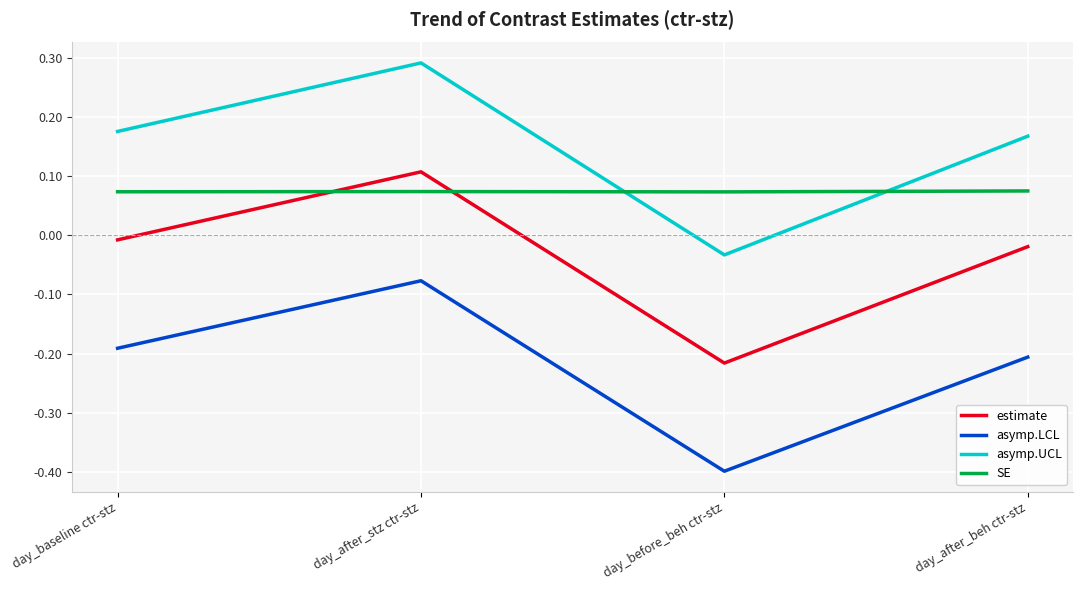

Which series has the widest spread of values?

asymp.UCL